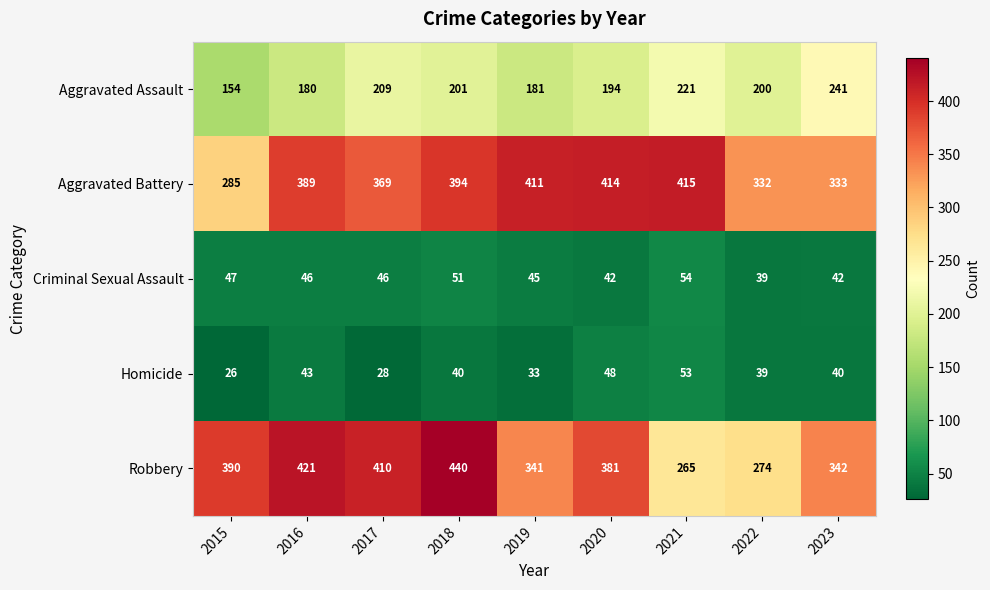

Rank the series by their maximum value, from lowest to highest.

Homicide, Criminal Sexual Assault, Aggravated Assault, Aggravated Battery, Robbery